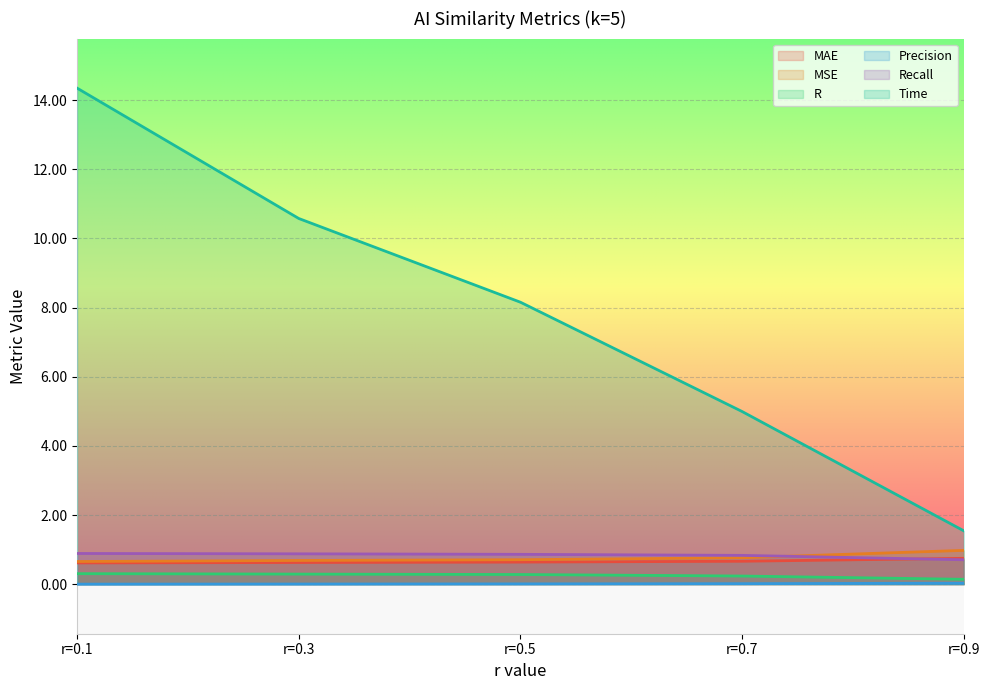

How many data points in Time are above 8?

3